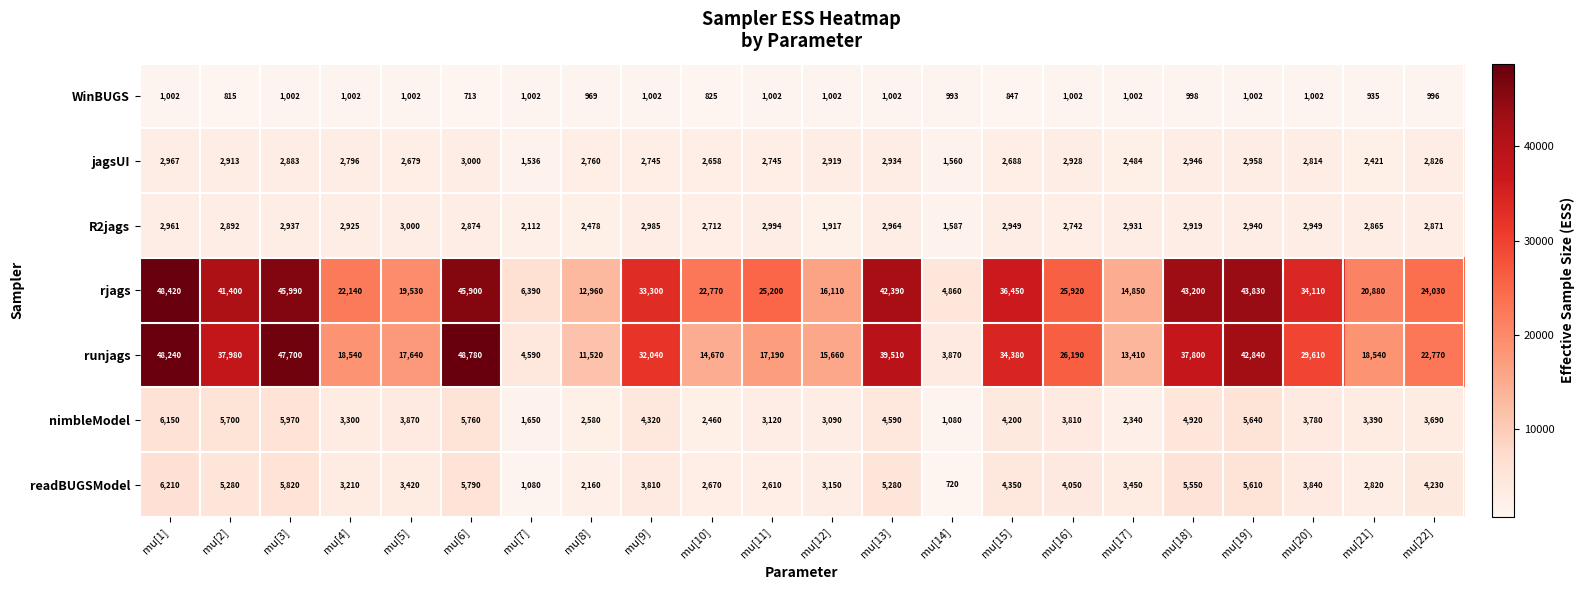

Which series has the largest total across all categories?

rjags